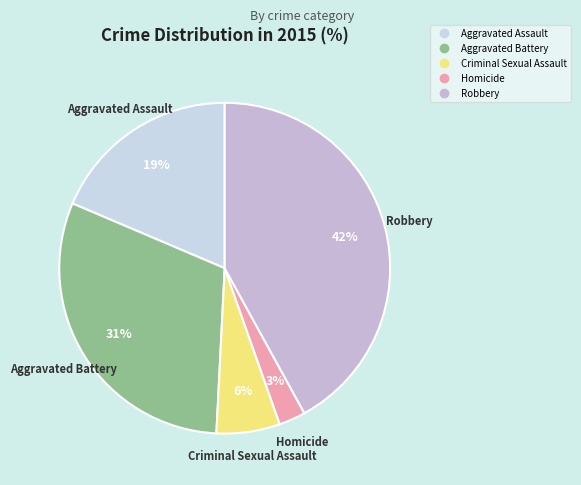

How many slices are in this pie chart?

5